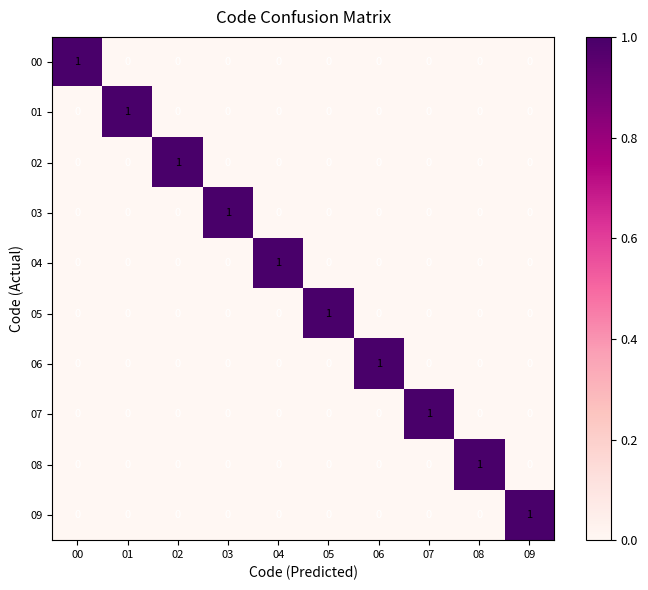

Count the 06 values in the range 0 to 1.

10